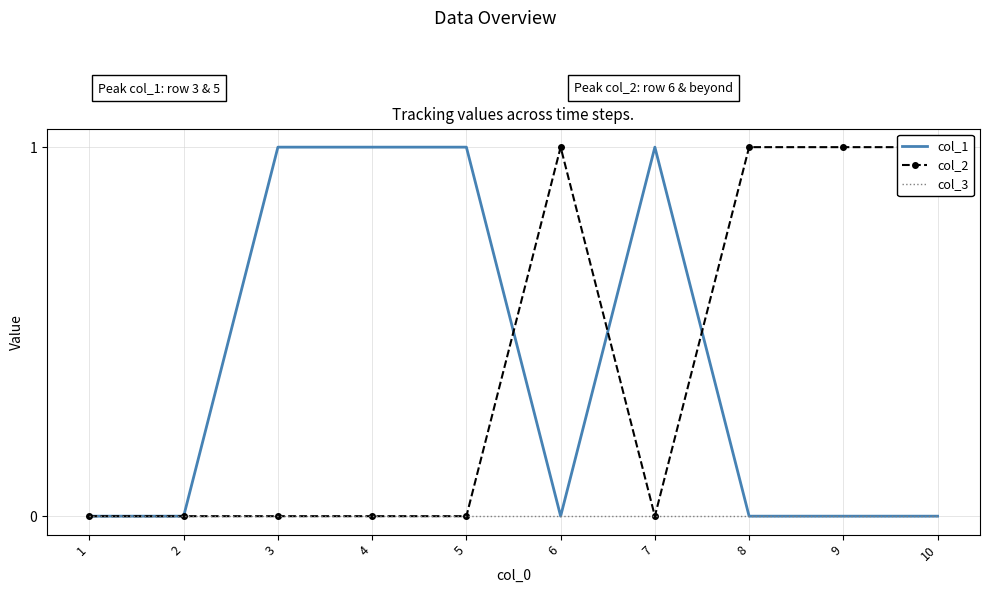

How many data points does each series have?

10